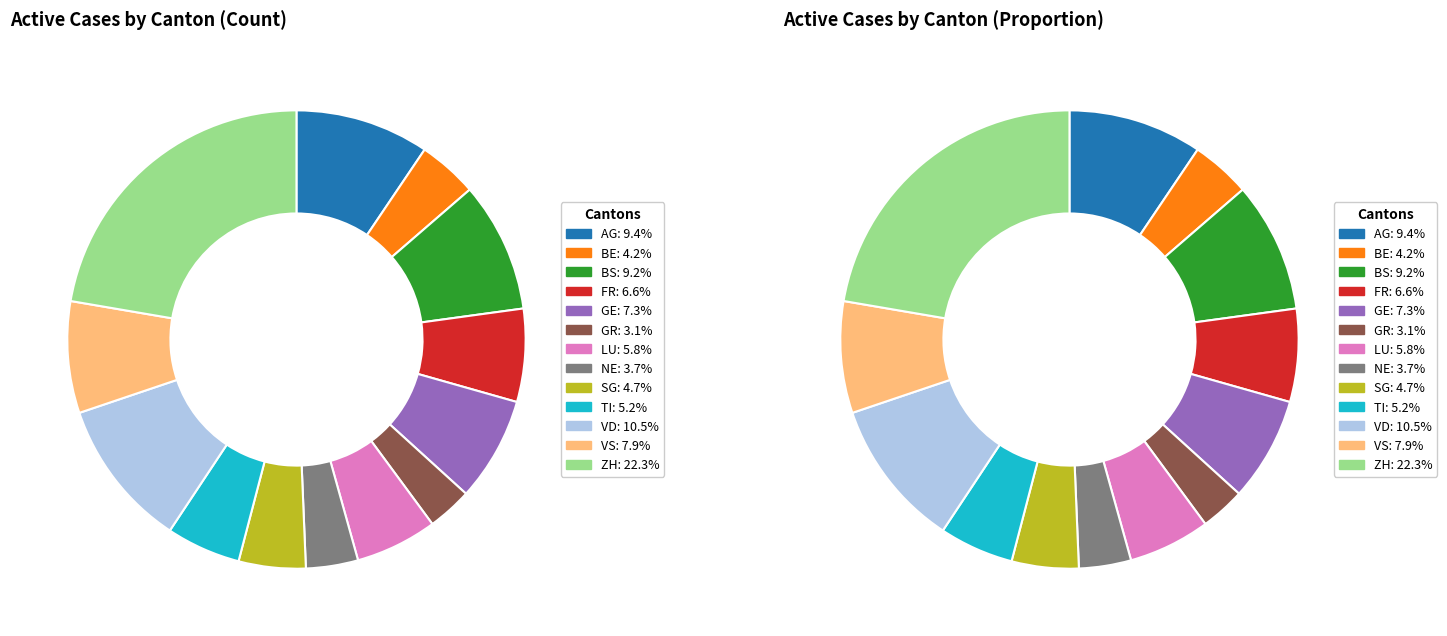

How many segments does this pie chart have?

13